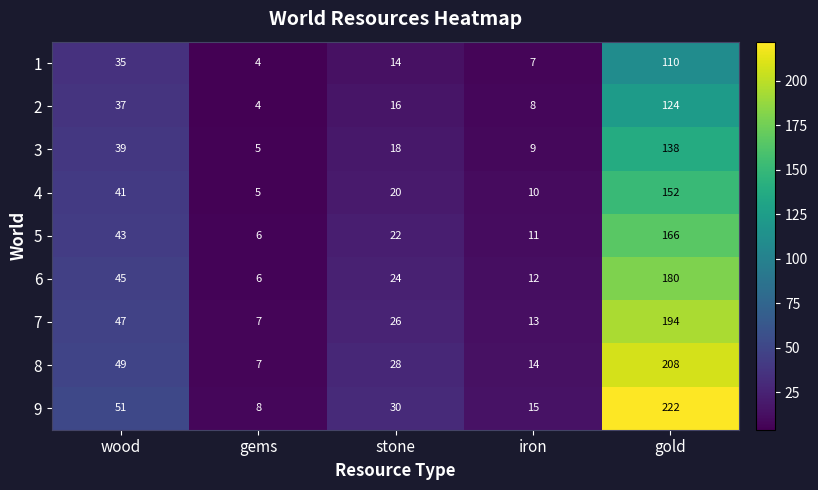

Which series has the widest spread of values?

9